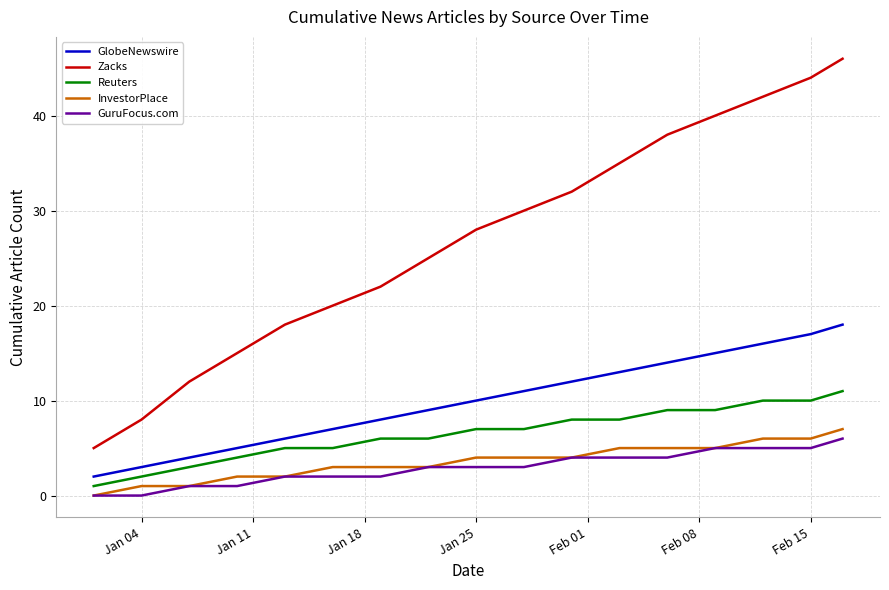

What is the greatest value displayed?

46